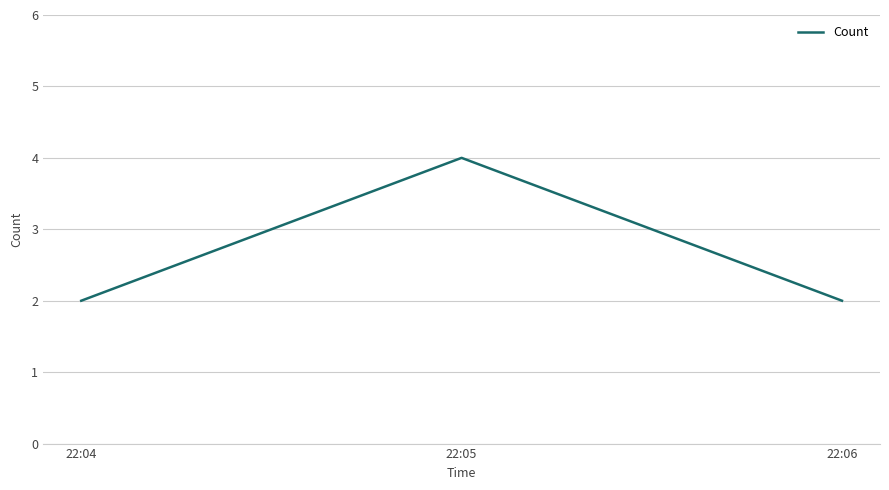

Approximately how many times larger is the value at 22:04 compared to 22:06?

1.0